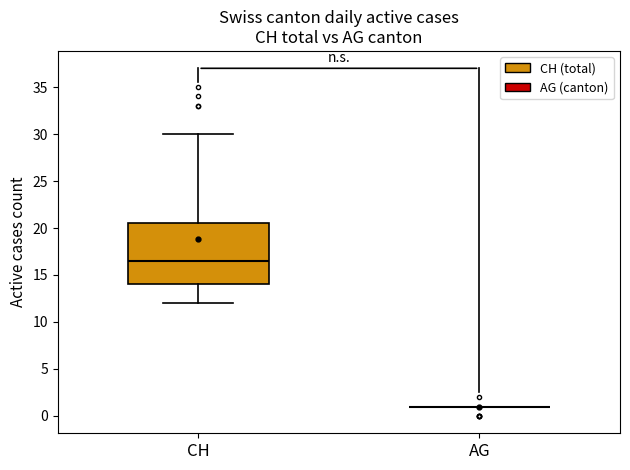

Reading left to right, transcribe this box plot: for each box, give where its median line is, the range the box spans, and where its two whiskers end, as read against the y-axis. The values are not printed on the chart, so give them approximately, as read against the axis.

CH: median 16.5, box 14.0 to 20.5, whiskers 12.0 to 30.0
AG: box collapsed to a line at 1.0, whiskers 1.0 to 1.0